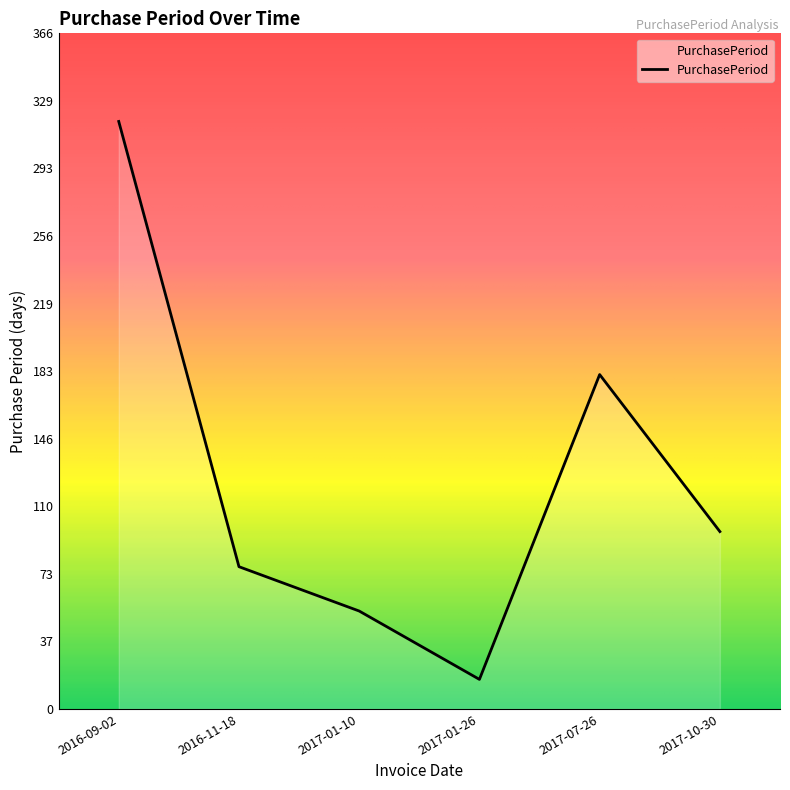

How many interior local valleys (lower than both neighbors) does the data have?

1